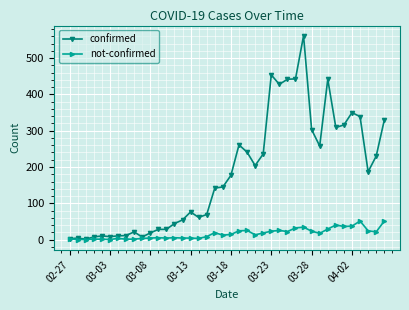

How many lines are shown in the chart?

2